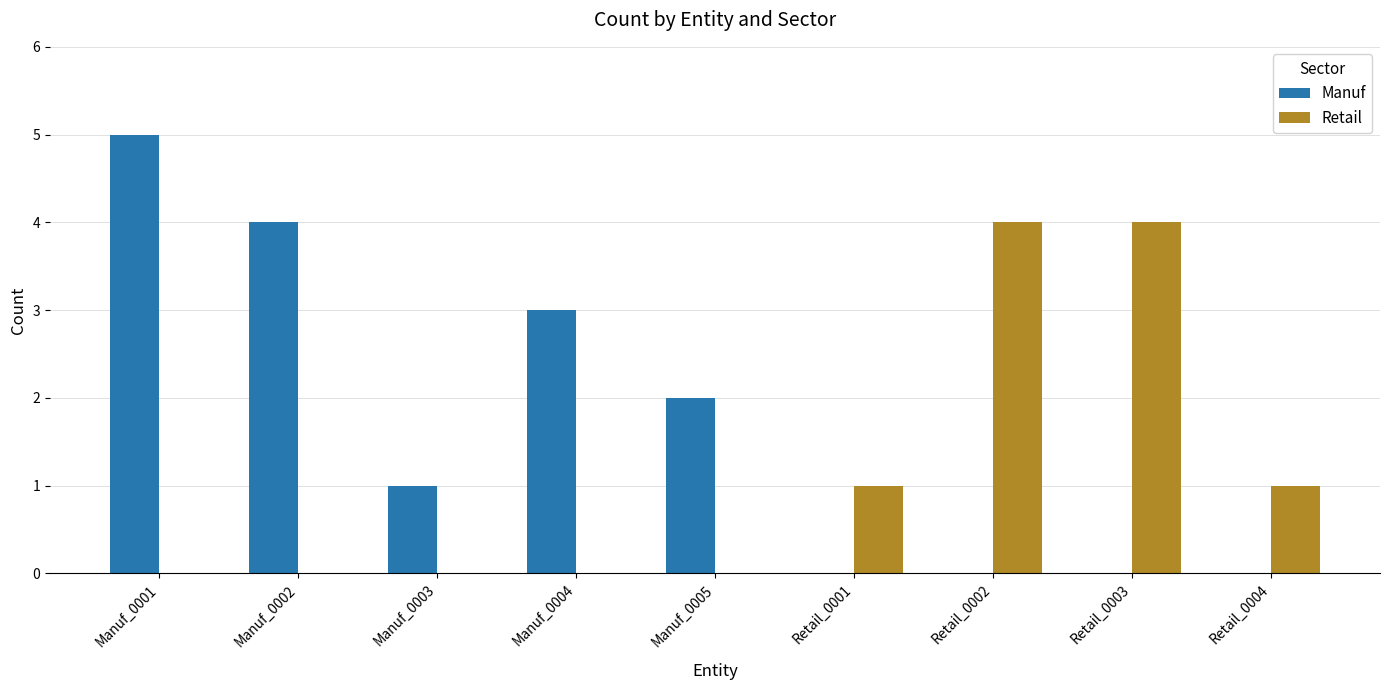

Which category has the highest value across all series?

Manuf_0001